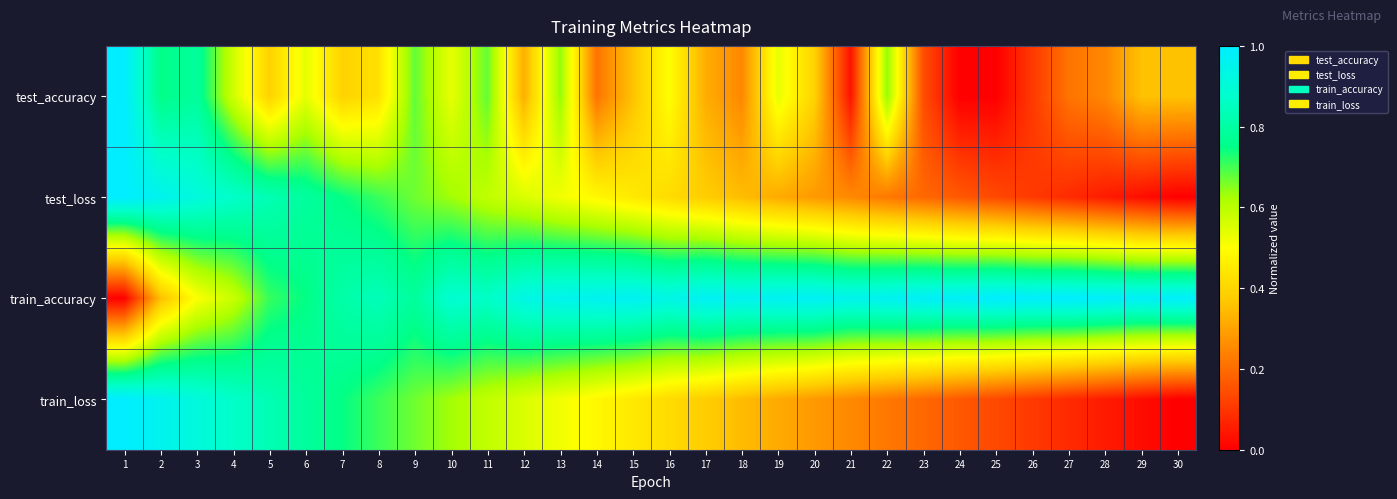

Between 8 and 25, which is larger?

8